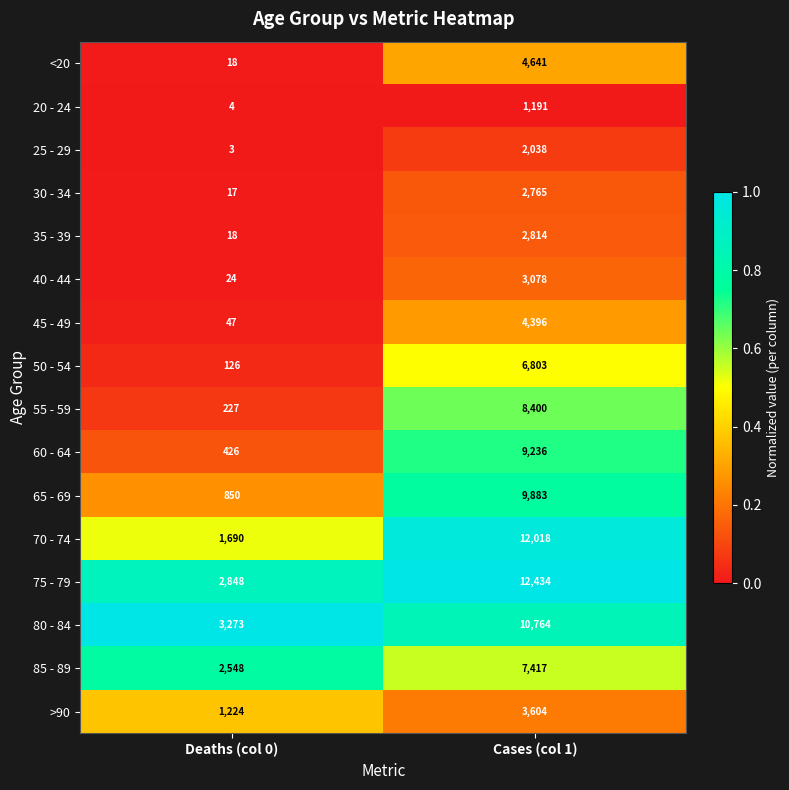

Count the number of categories in the chart.

2